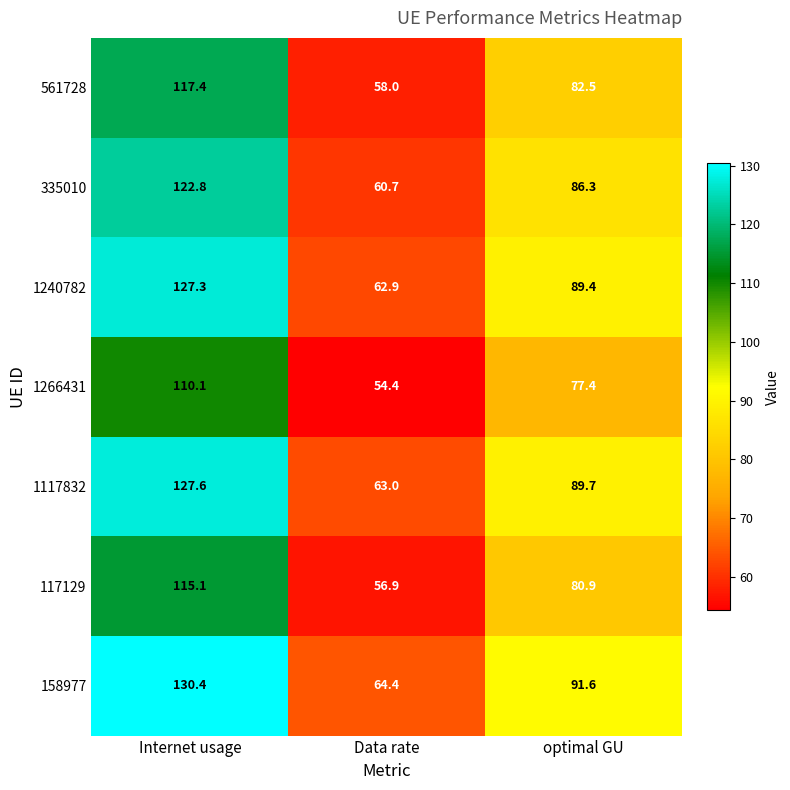

What is the difference between the maximum and minimum values in the 1240782 series?

64.4